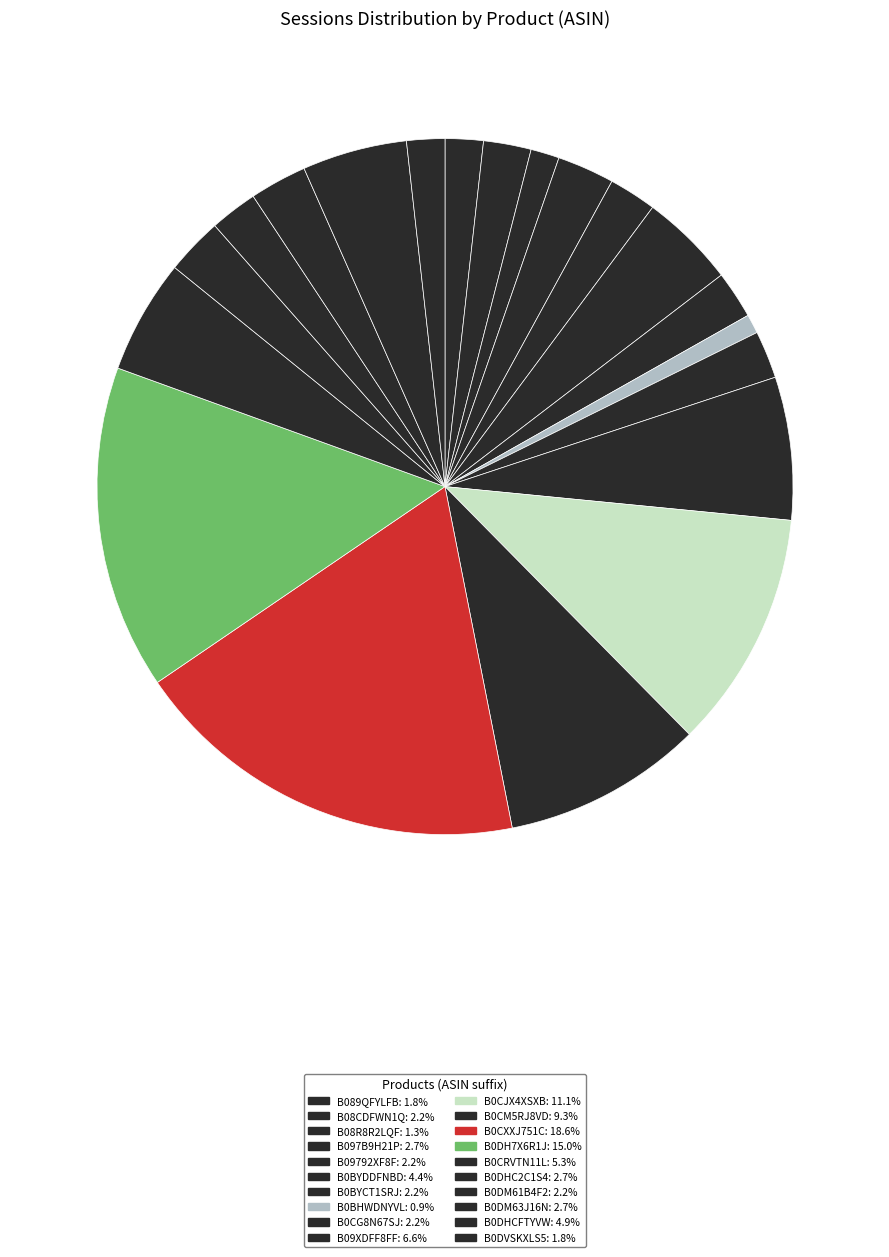

To the nearest percent, what is the average slice percentage?

5%